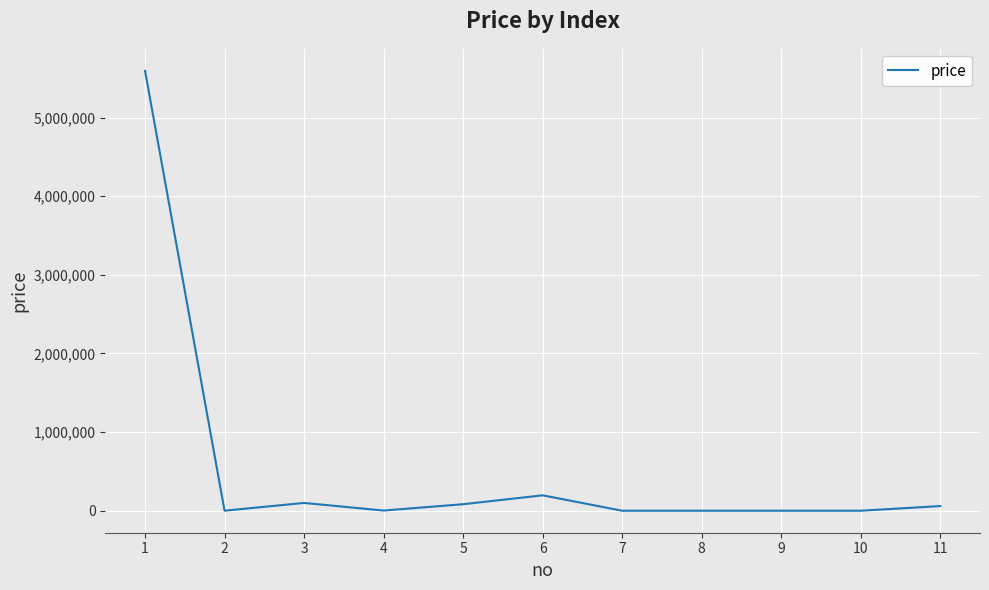

What is the maximum value shown in the chart?

5595595